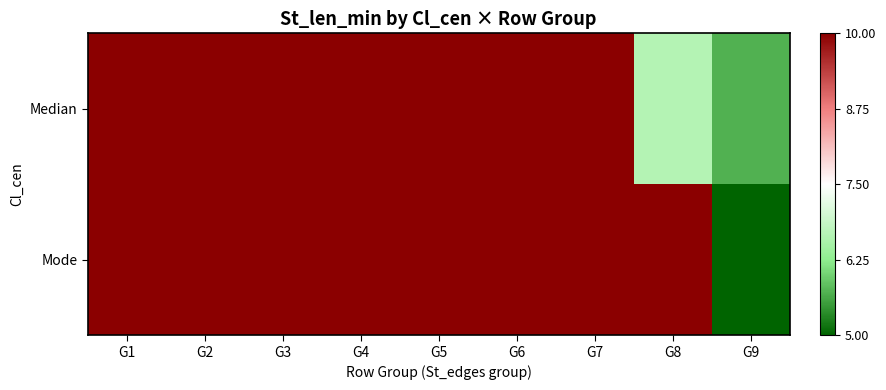

Between G1 and G8, which is larger?

G1